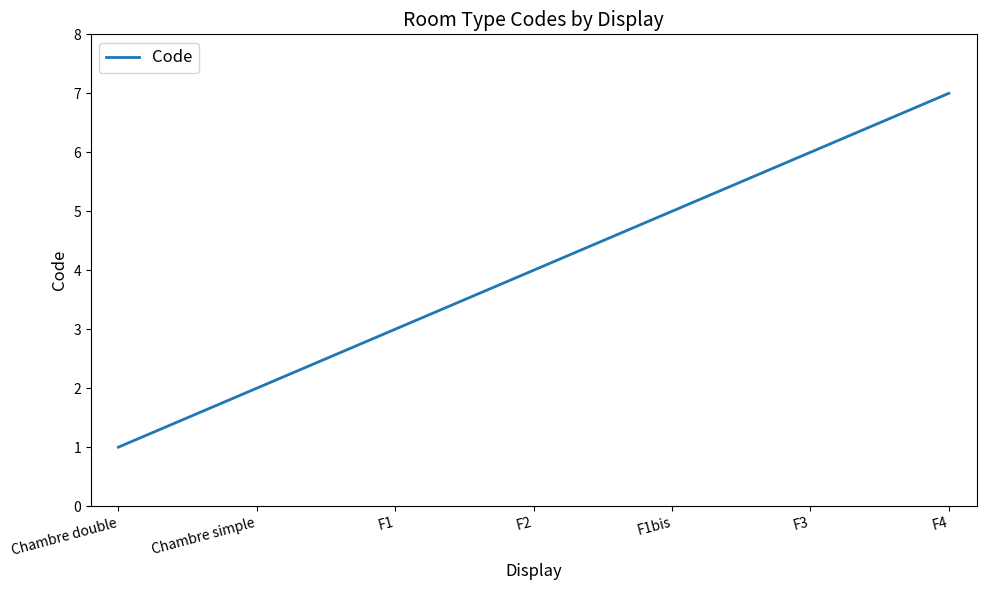

The chart shows a value of 1 at Chambre double. True or false?

True